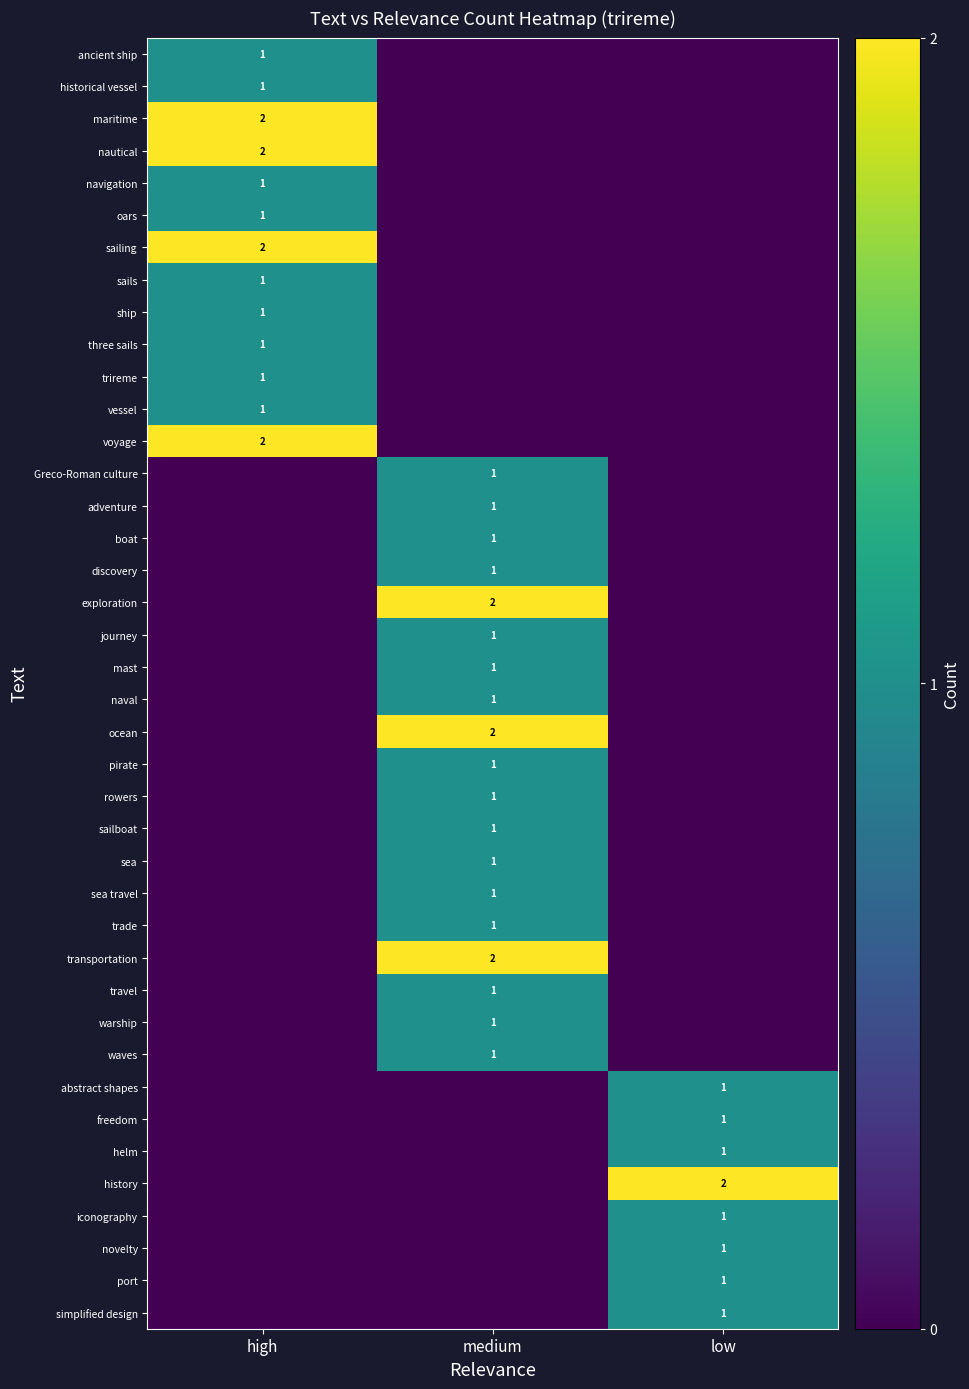

True or false: maritime has a value of 2 at high.

True